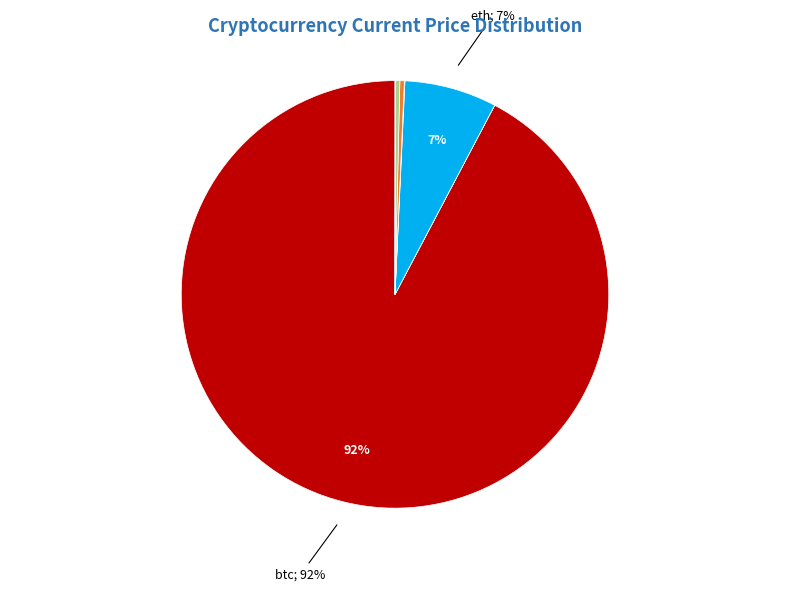

Which category accounts for the majority?

btc